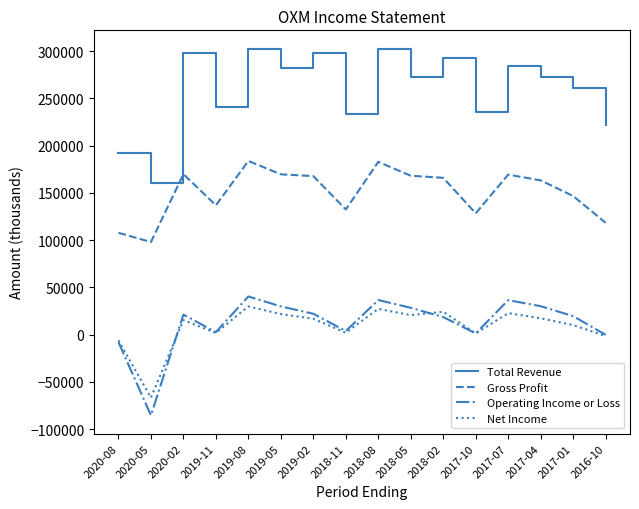

At which label does Net Income first exceed 16700?

2019-08